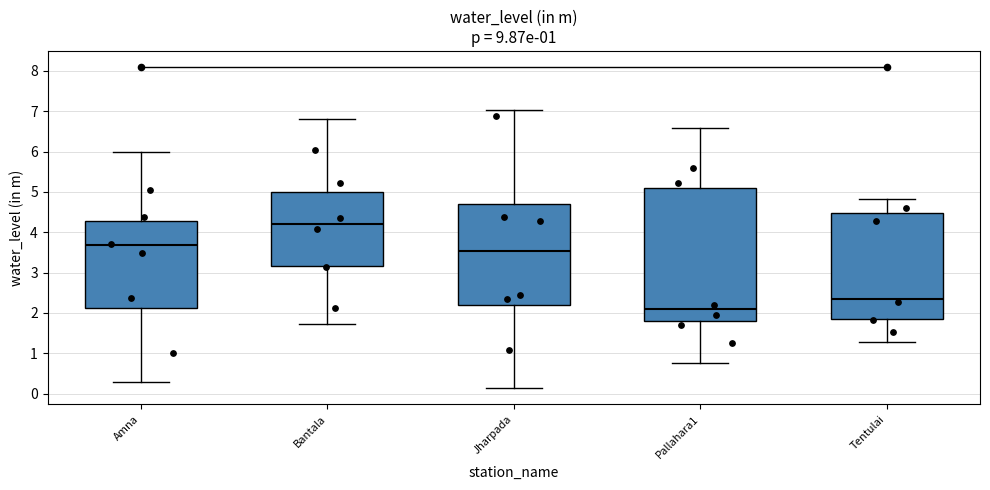

Where does the median line of the box for Amna sit on the y-axis? The values are not printed on the chart, so give them approximately, as read against the axis.

3.7